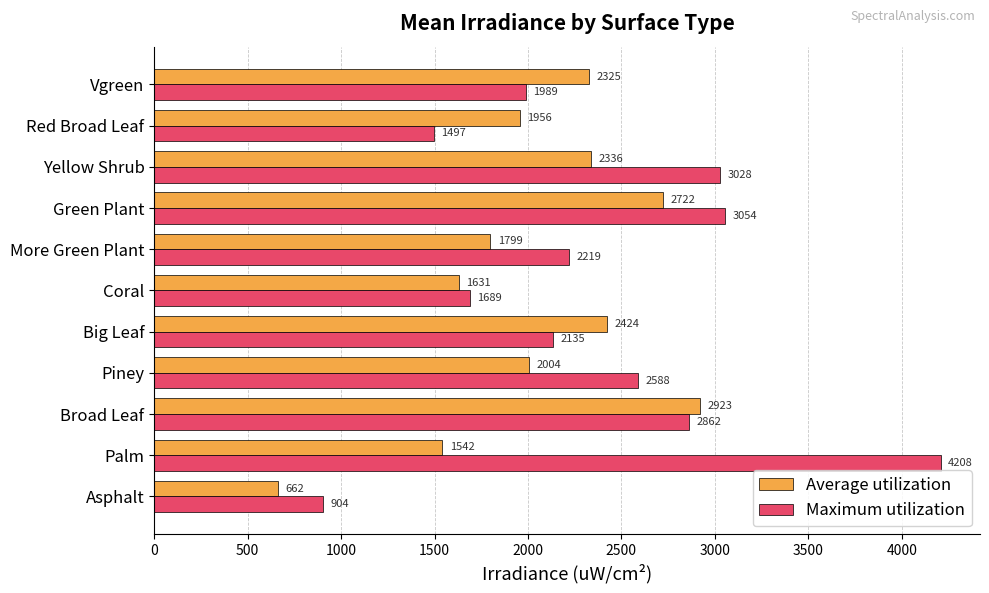

What is the maximum value for Average utilization?

2922.8